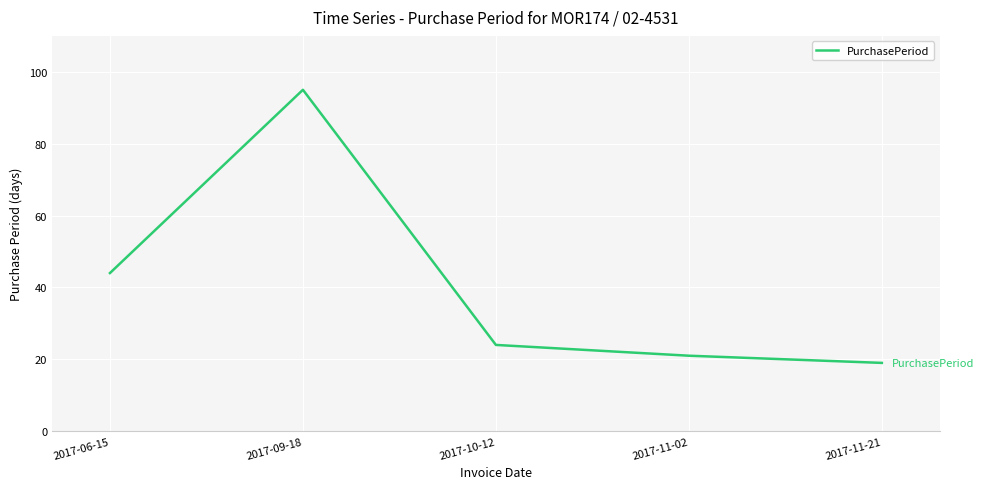

How many values are below 24?

2